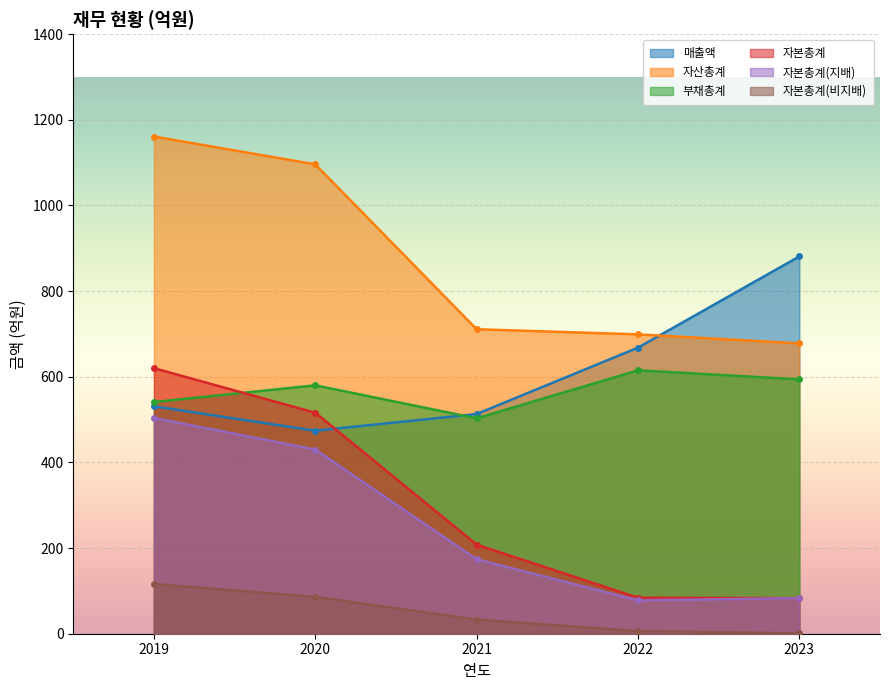

What is the maximum value for 자본총계?

620